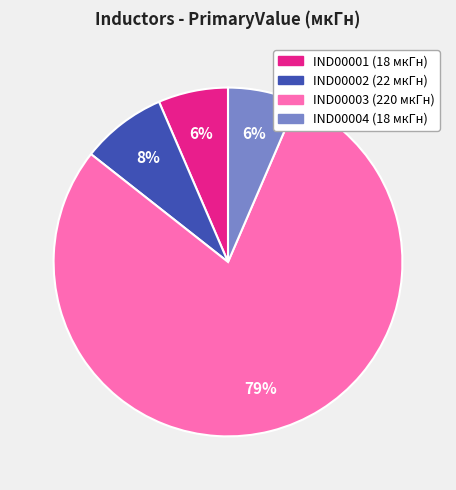

Count the number of slices in the pie.

4